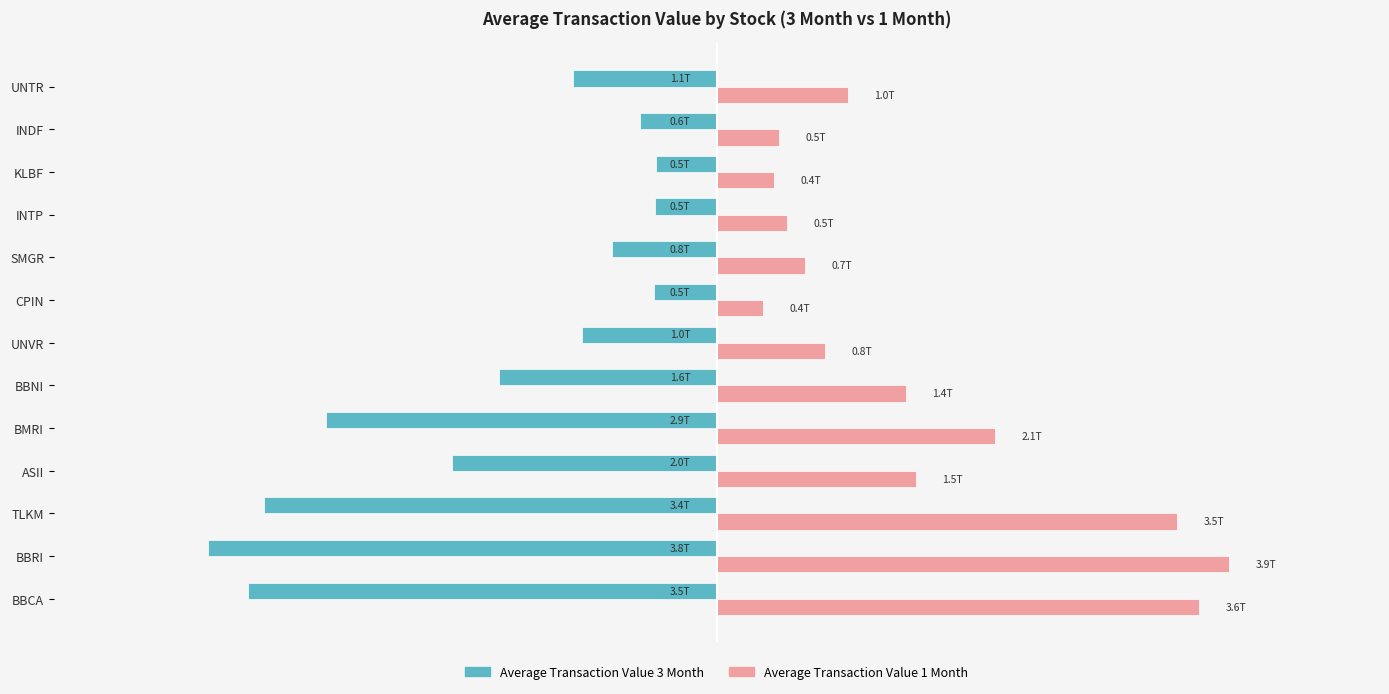

Which series has the largest range (max minus min)?

Average Transaction Value 1 Month